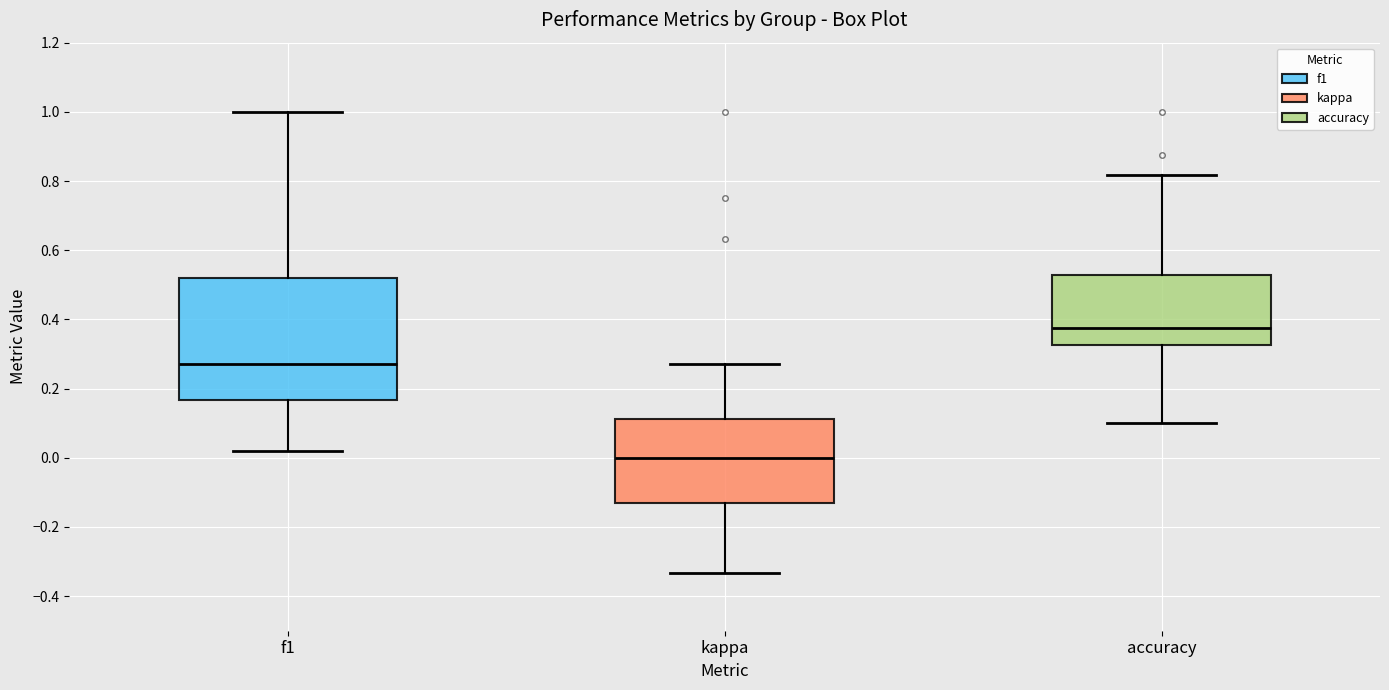

Which box is the tallest, from its lower edge to its upper edge?

f1